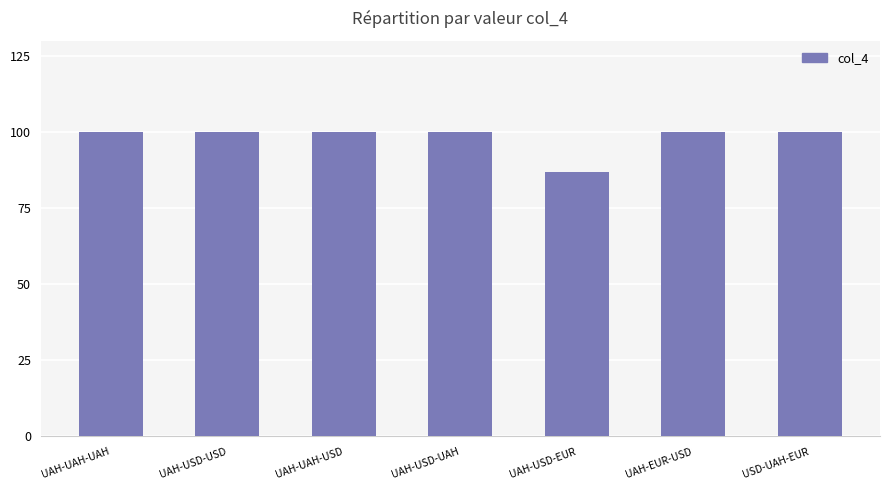

The chart shows a value of 100 at UAH-UAH-USD. True or false?

True